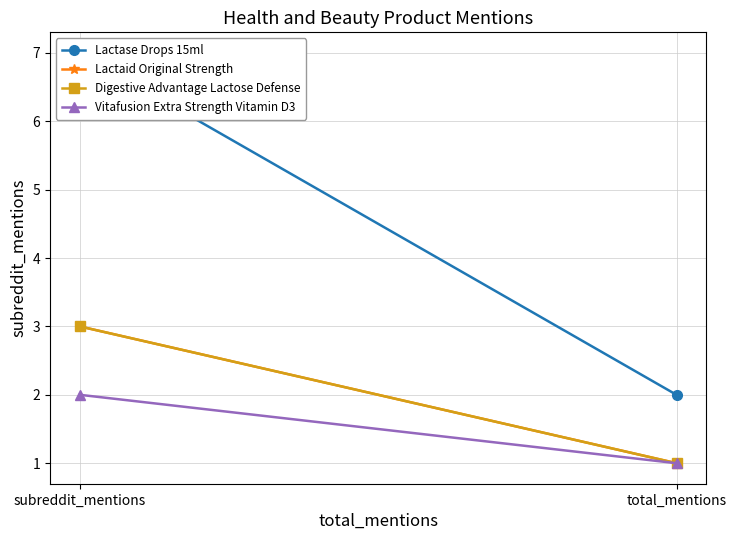

Rank the series by their maximum value, from lowest to highest.

Vitafusion Extra Strength Vitamin D3, Lactaid Original Strength, Digestive Advantage Lactose Defense, Lactase Drops 15ml